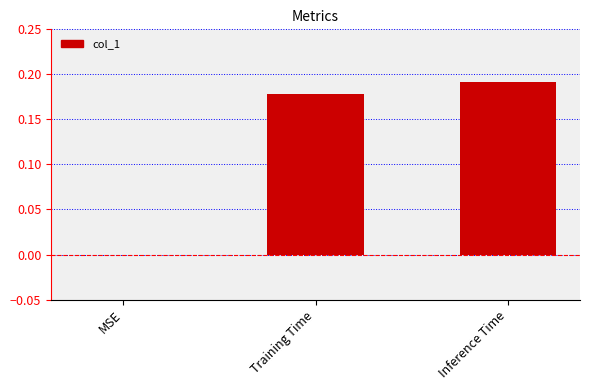

What is the sum of all values?

0.4